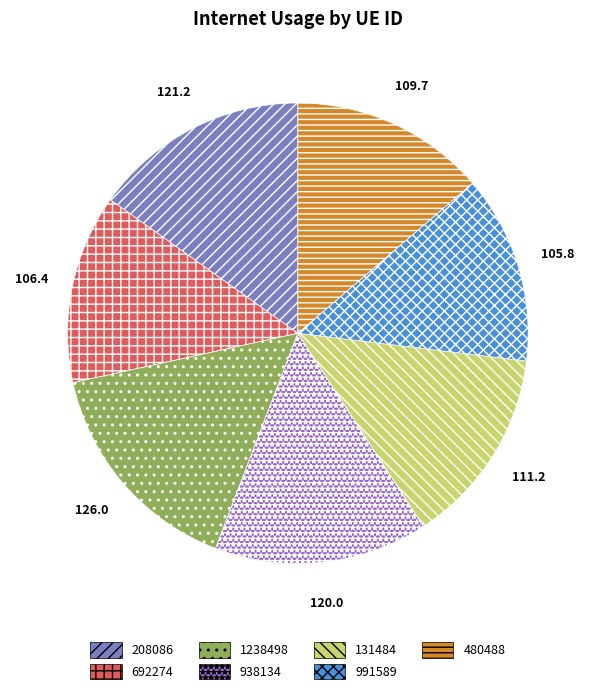

Is there a majority slice in this chart?

No